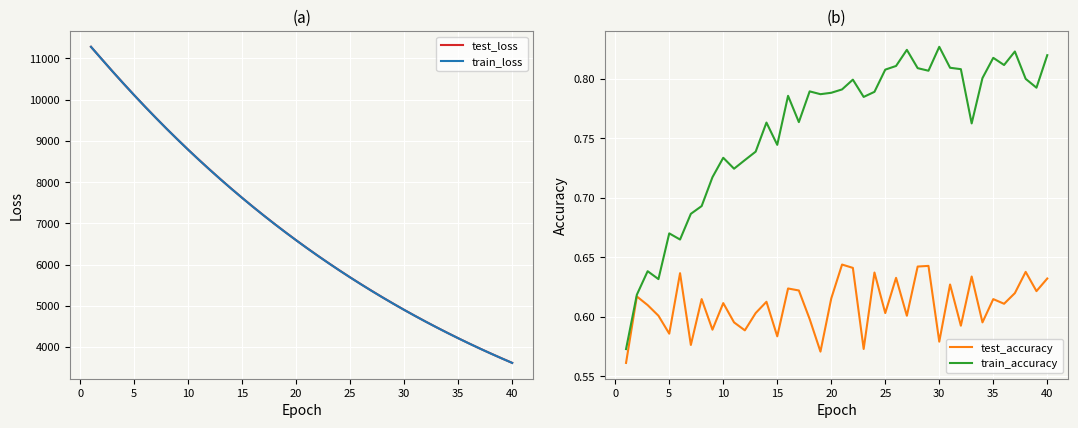

What is the sum of all test_loss values?

273263.0